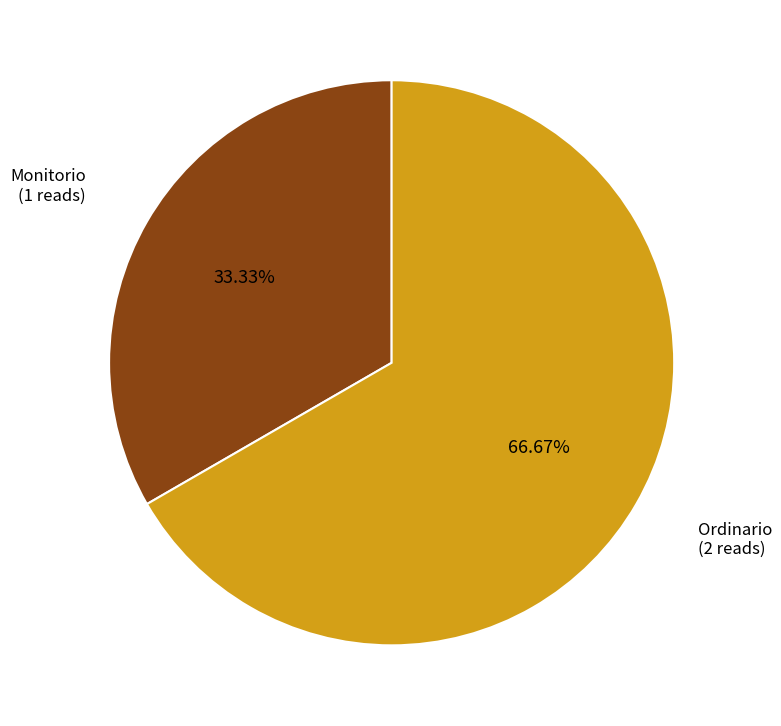

Is there any slice that represents more than half of the pie?

Yes